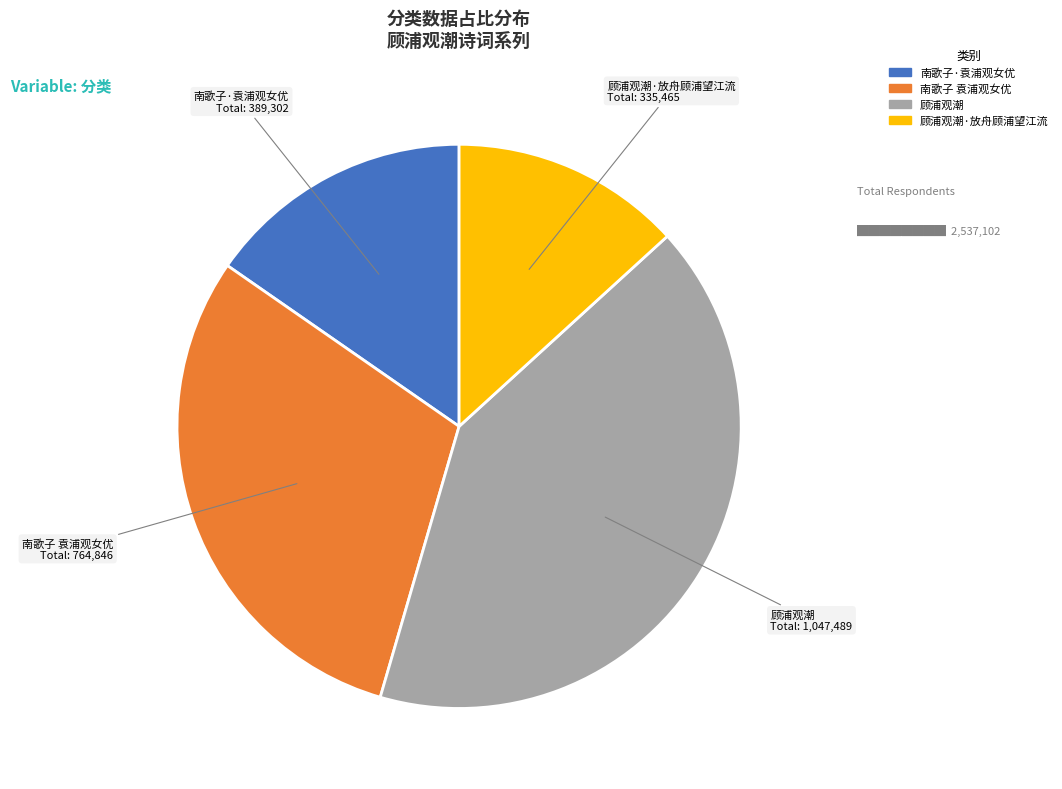

Is there a majority slice in this chart?

No